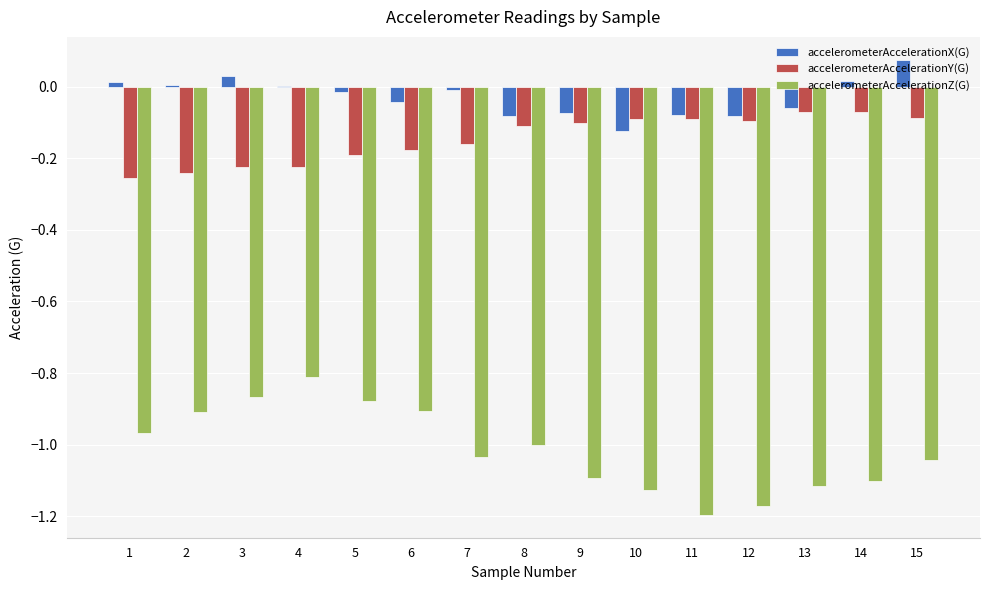

Between 2 and 12, which series saw the biggest shift?

accelerometerAccelerationZ(G)